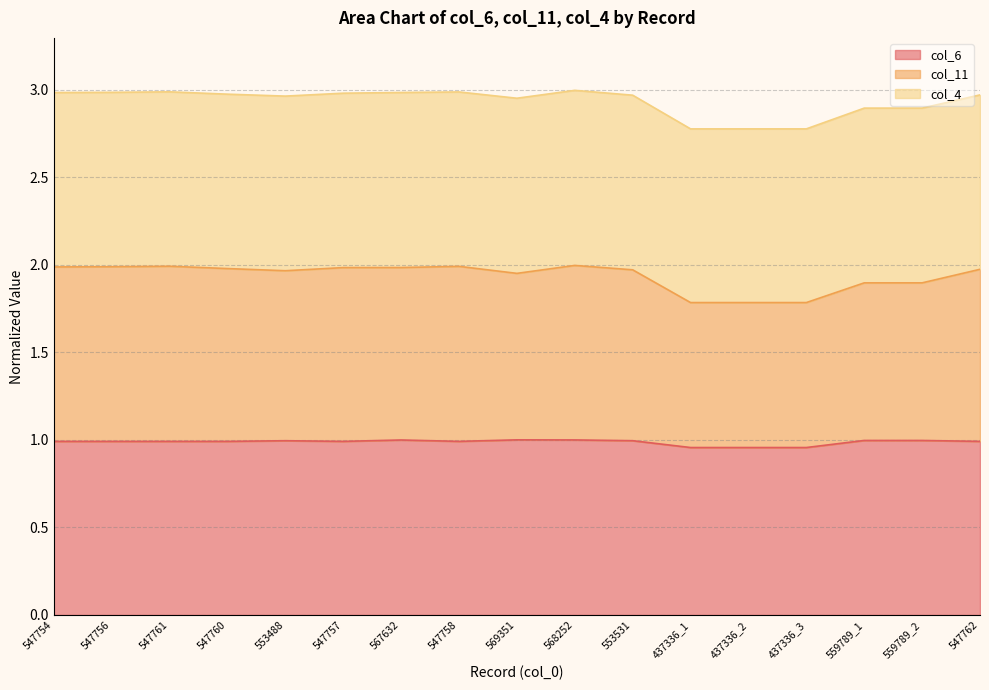

At which category is the sum across all series the highest?

568252